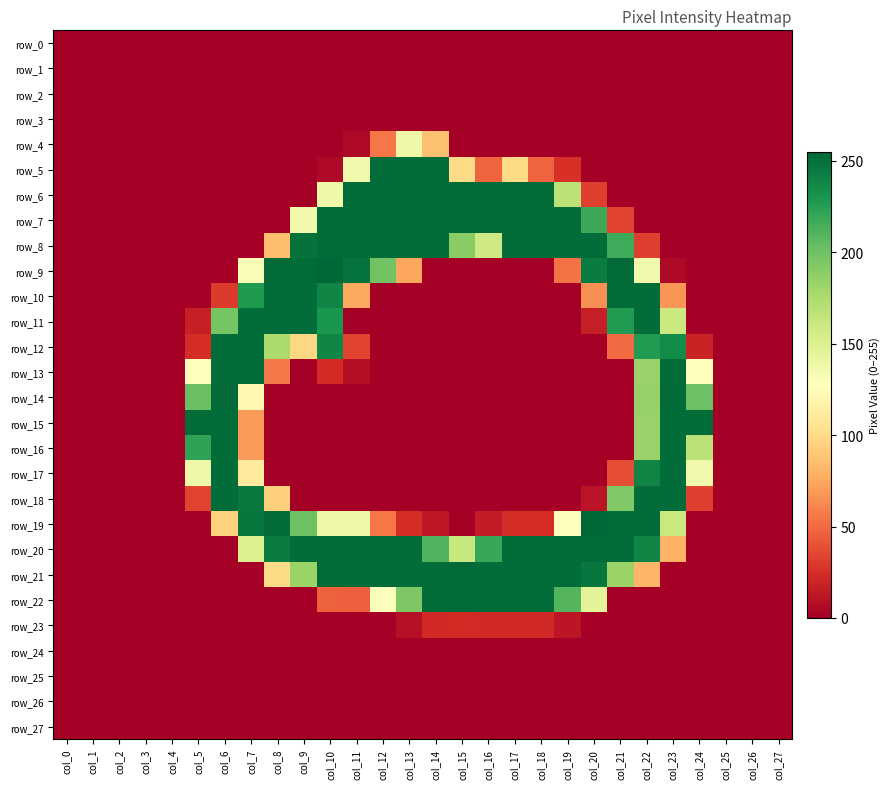

Which has a higher value, col_26 or col_14?

col_26